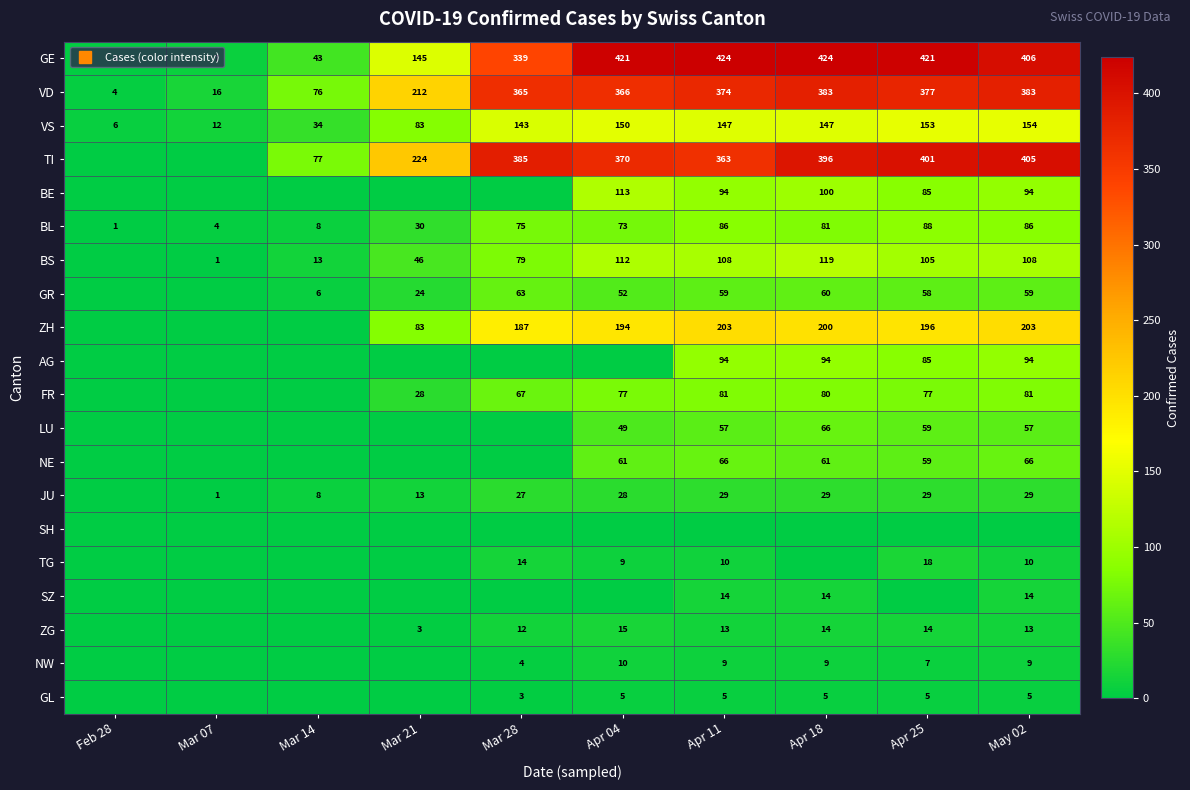

List the series in order of their peak value, highest first.

GE, TI, VD, ZH, VS, BS, BE, AG, BL, FR, LU, NE, GR, JU, TG, ZG, SZ, NW, GL, SH